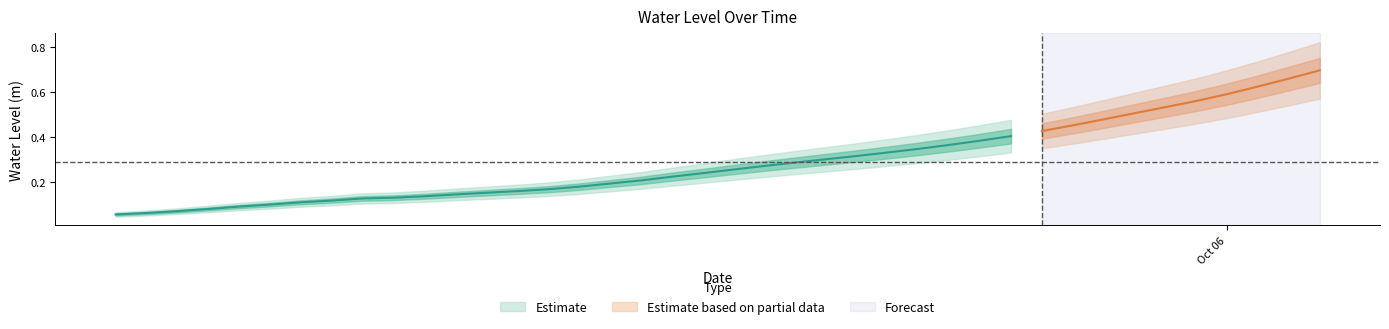

What is the sum of the values at 2023-10-04 20:00:00 and 2023-10-05 04:00:00?

0.3